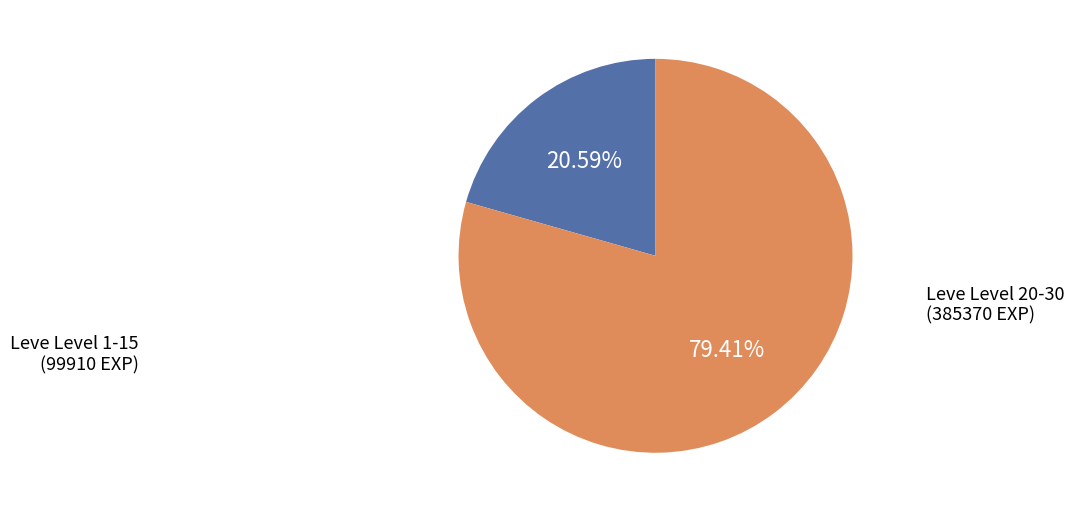

Count the number of slices in the pie.

2